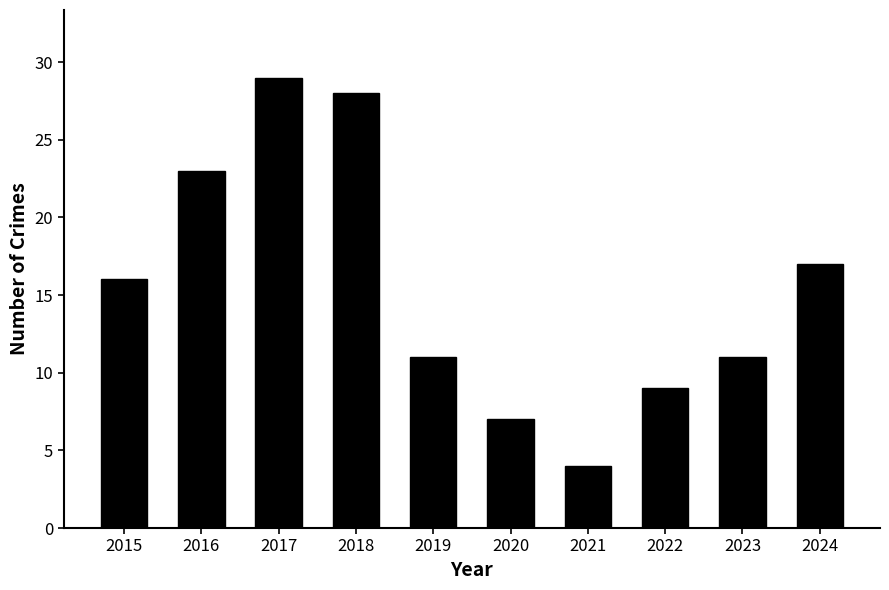

What is the change in value from 2019 to 2024?

+6